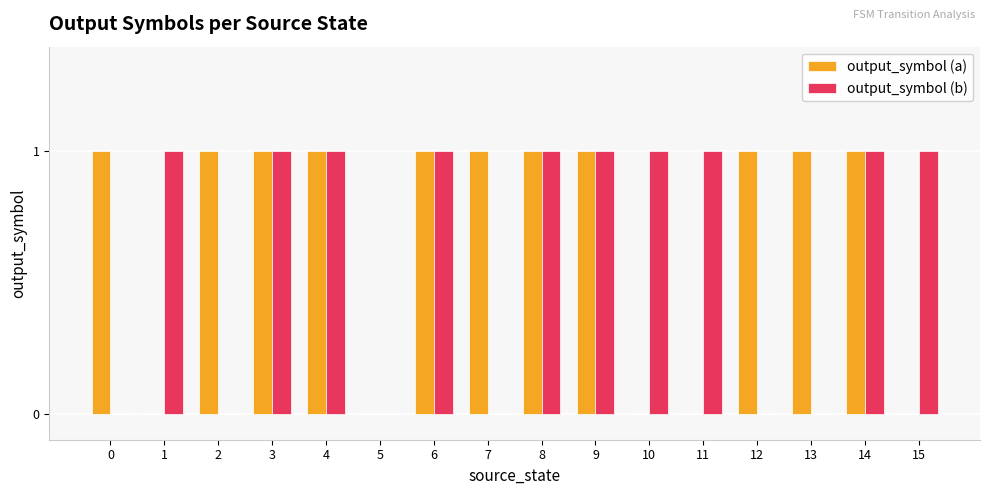

Count the output_symbol (a) values in the range 0 to 1.

16